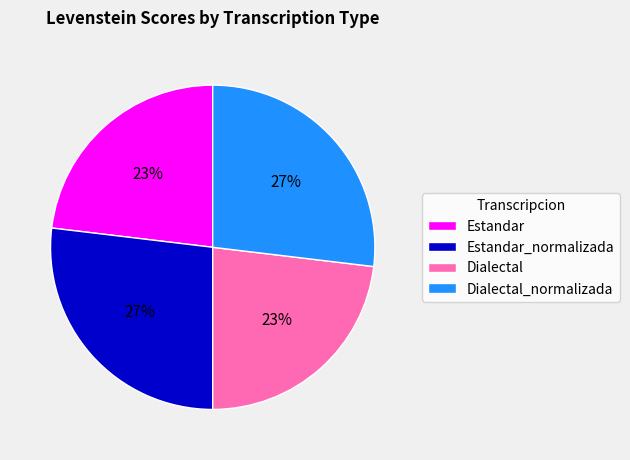

Is it true that Dialectal_normalizada is 41% of the pie?

False